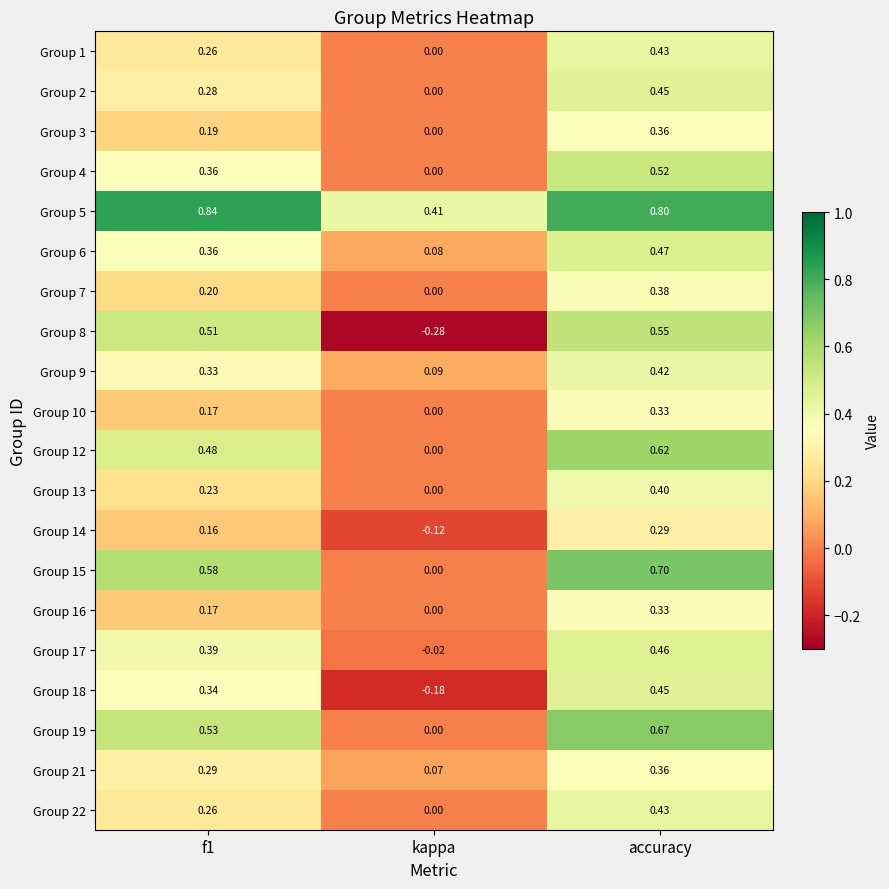

At which label is Group 17 closest to 0?

kappa